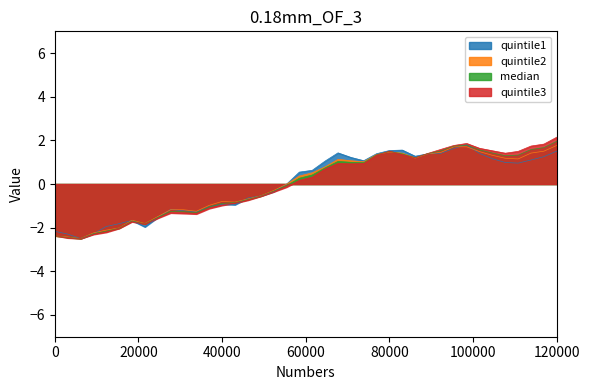

Which series has the largest total across all categories?

quintile3